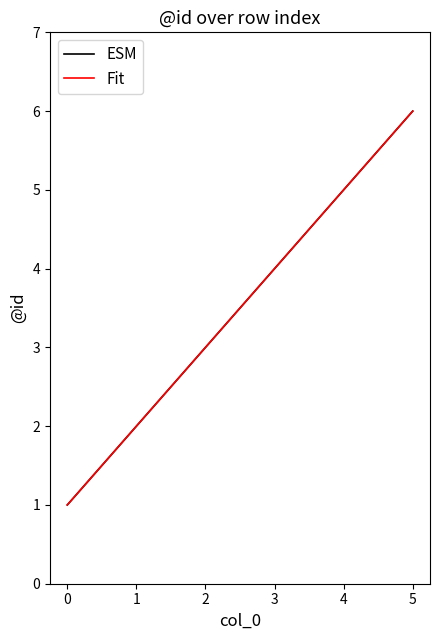

Does the chart display data point markers on the line(s)?

No